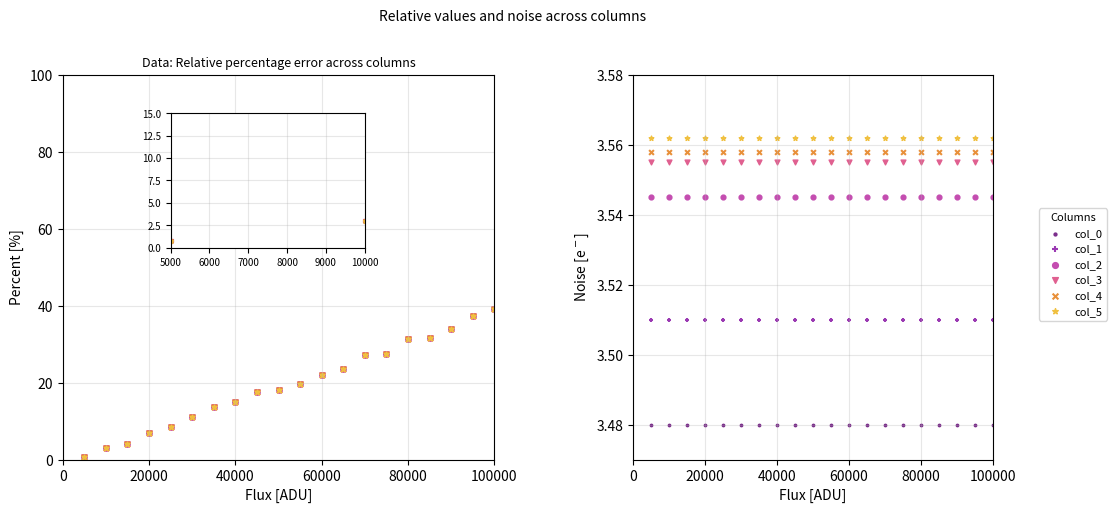

Which series contains the lowest Y value?

col_0